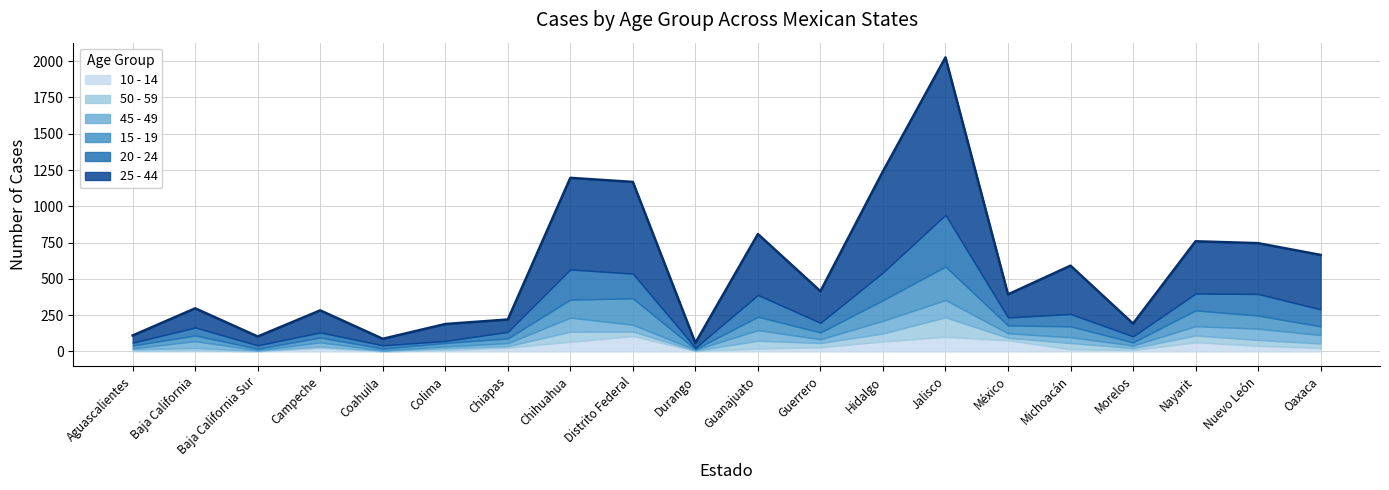

What is the difference between the highest and lowest values at Jalisco?

984